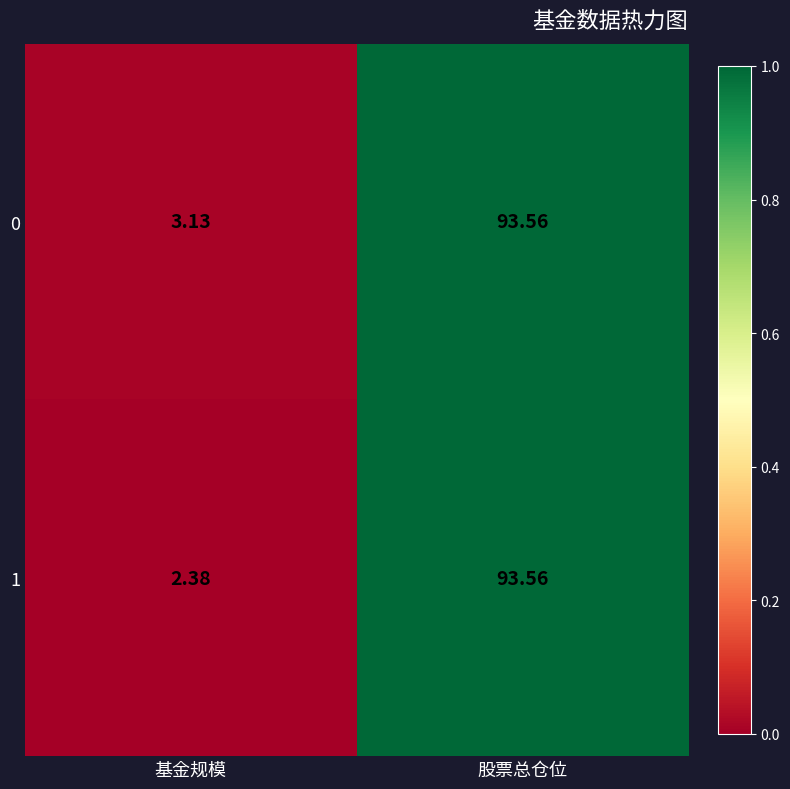

How many series are shown in this chart?

2